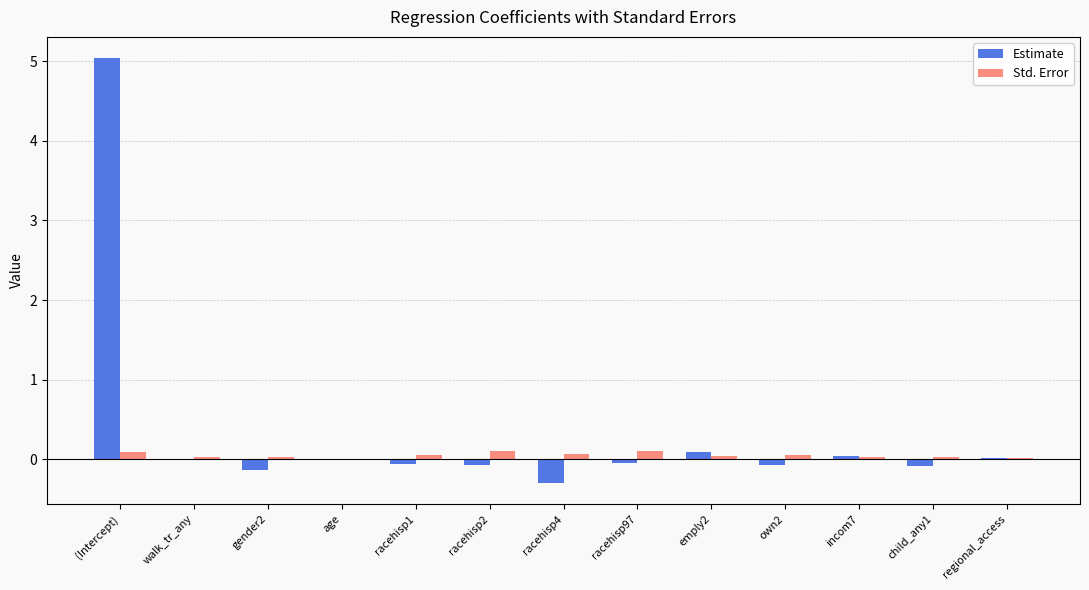

What is the total value across all series at gender2?

-0.1